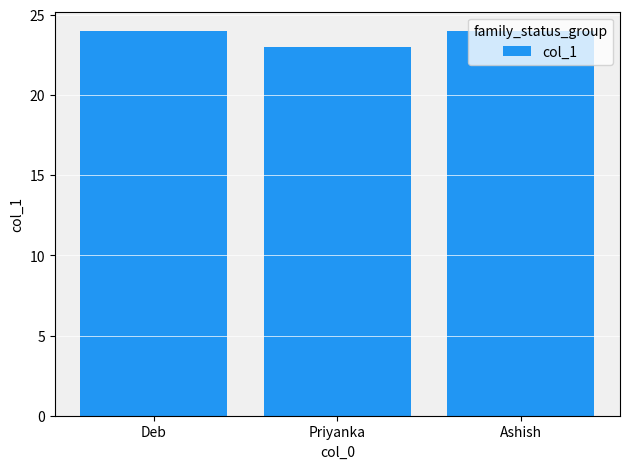

What is the average value?

24